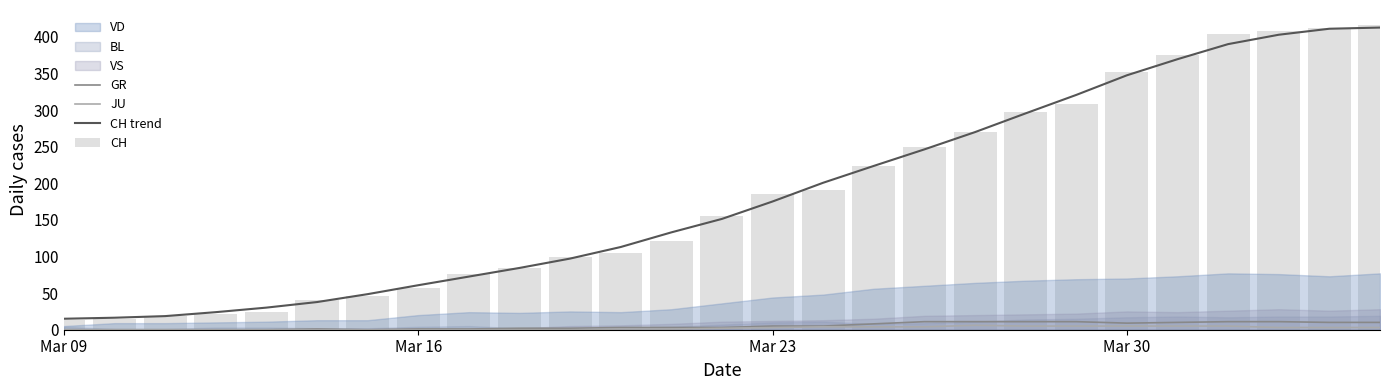

True or false: CH trend and JU intersect in this chart.

False